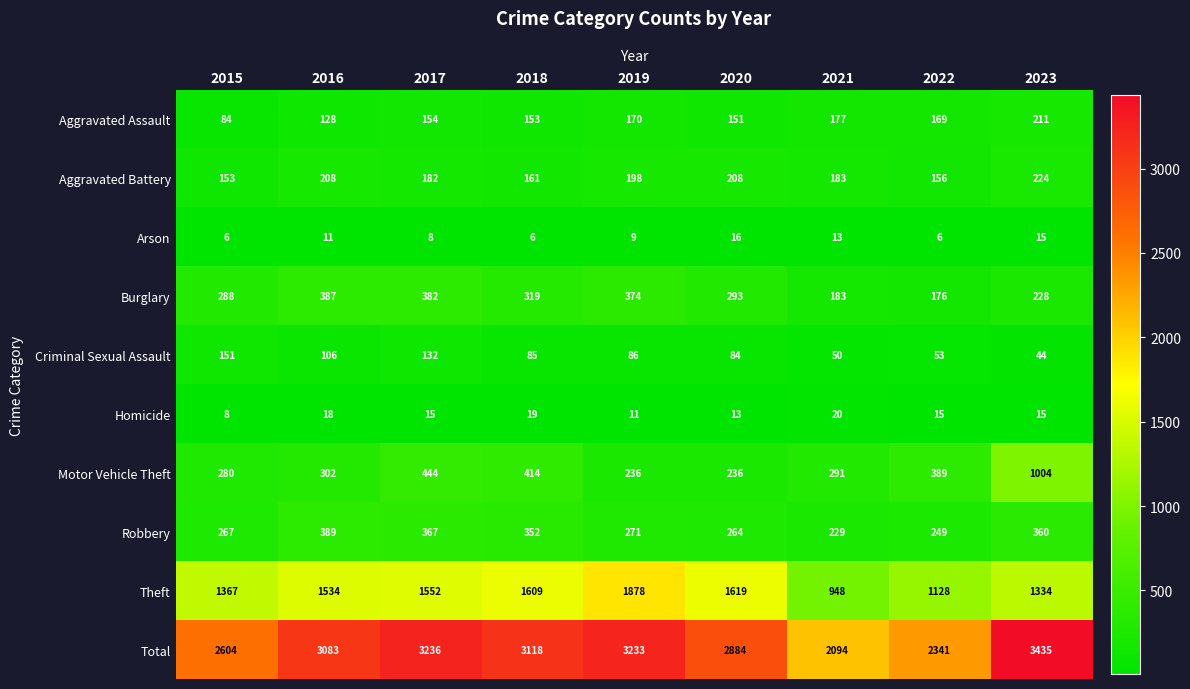

Rank the series by their maximum value, from lowest to highest.

Arson, Homicide, Criminal Sexual Assault, Aggravated Assault, Aggravated Battery, Burglary, Robbery, Motor Vehicle Theft, Theft, Total